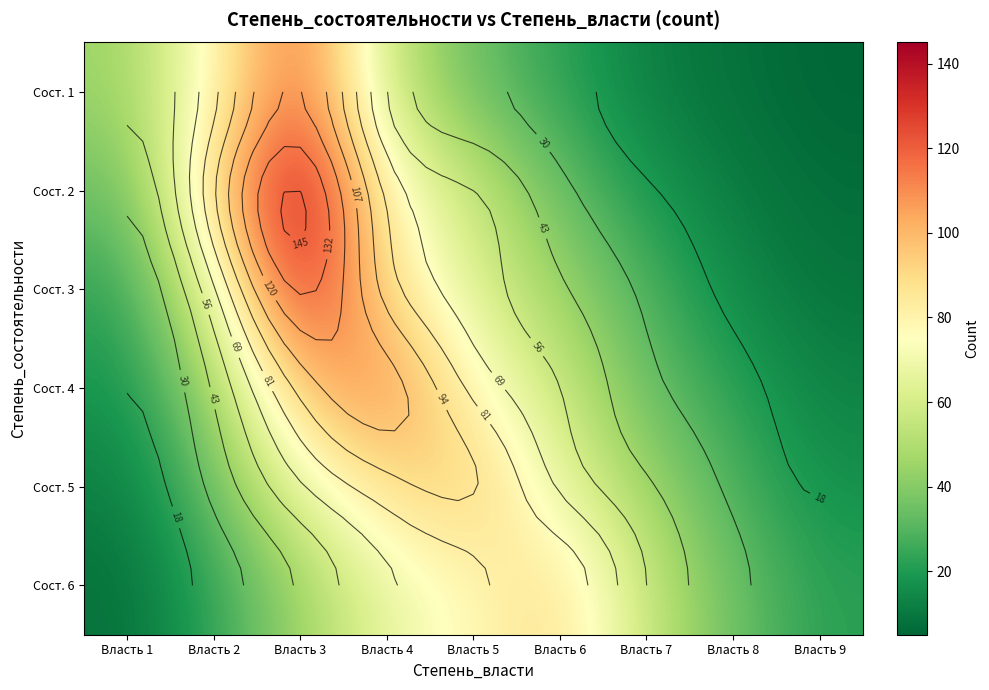

Is it true that Сост. 3 equals 134 at Власть 3?

True